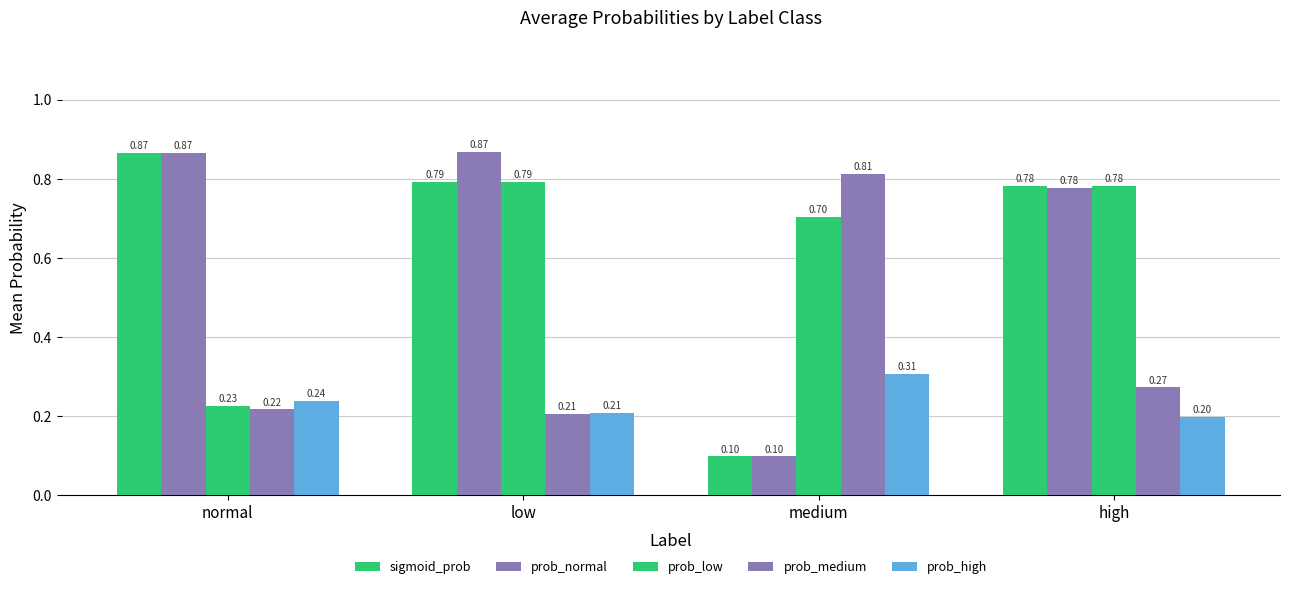

What is the label of the 3rd bar from the left?

medium